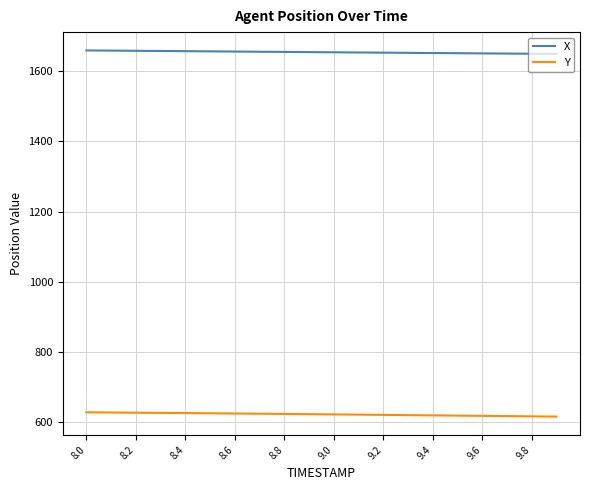

List the series in order of their overall mean, highest first.

X, Y